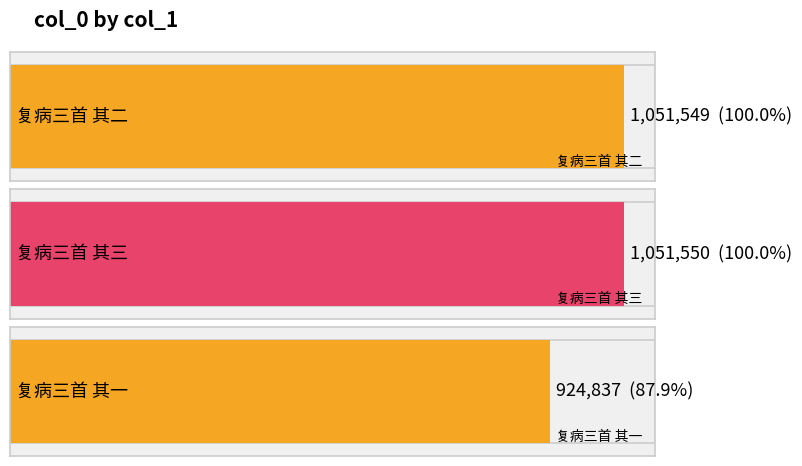

What is the difference between the second highest and minimum values?

126712